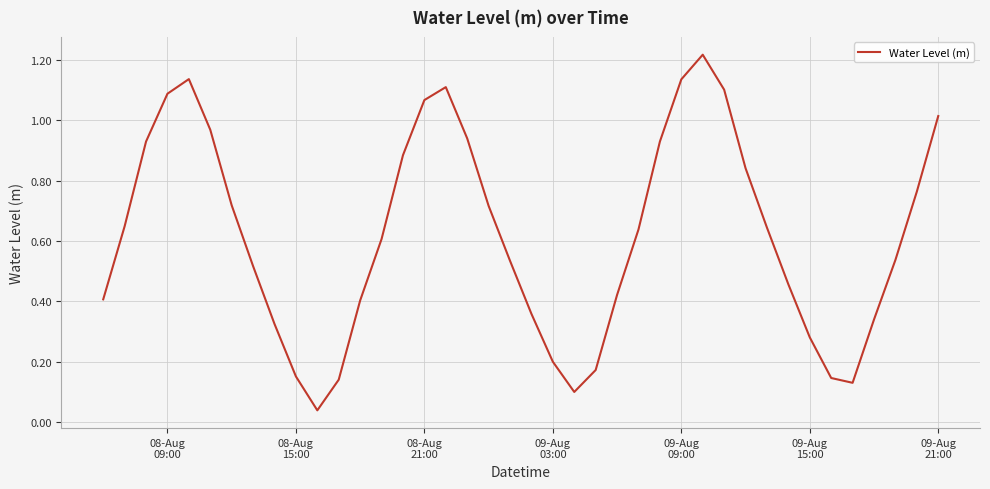

What is the sum of all values?

24.7